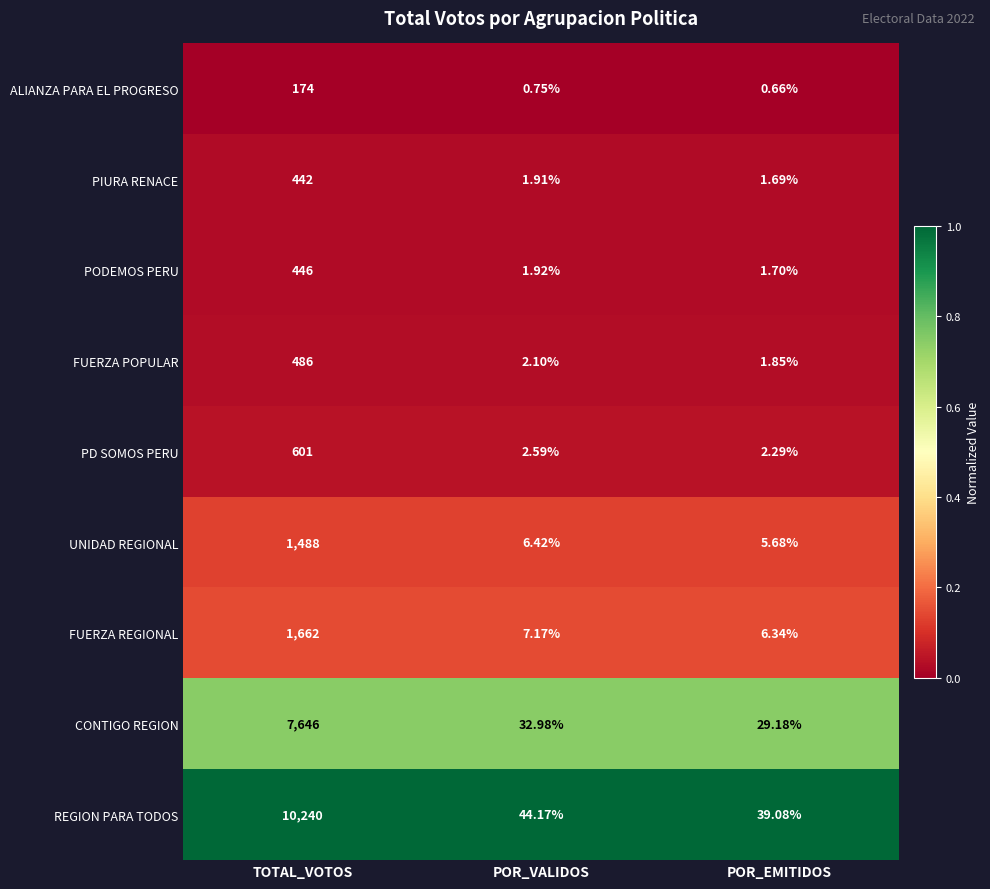

What is the maximum value shown in the chart?

10240.0